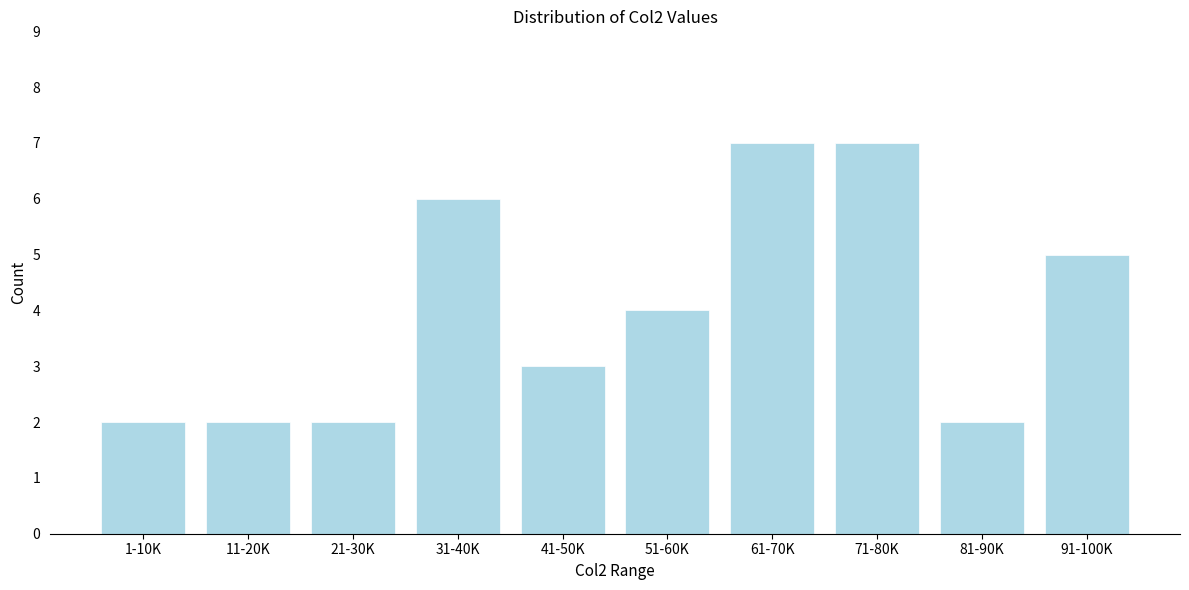

Reading left to right, what are all the values shown in this chart?

2	2	2	6	3	4	7	7	2	5